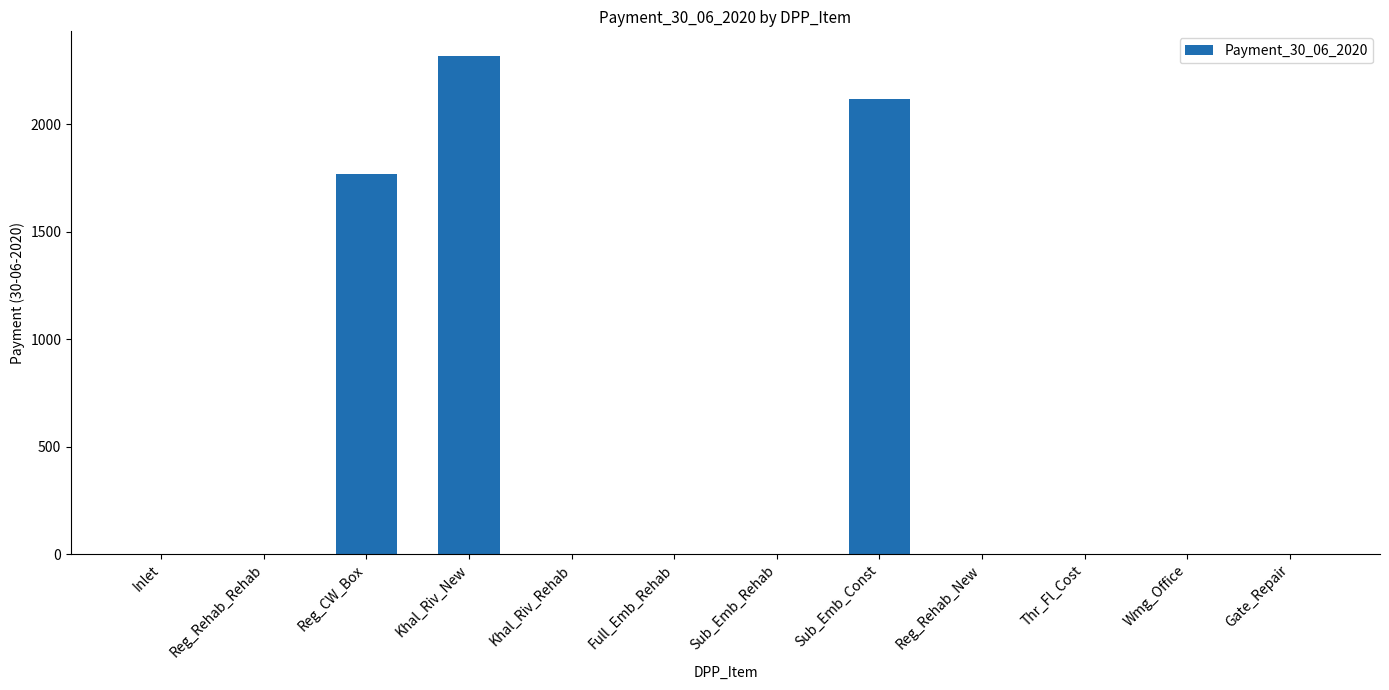

Is it true that the value at Full_Emb_Rehab is -1458.4?

False